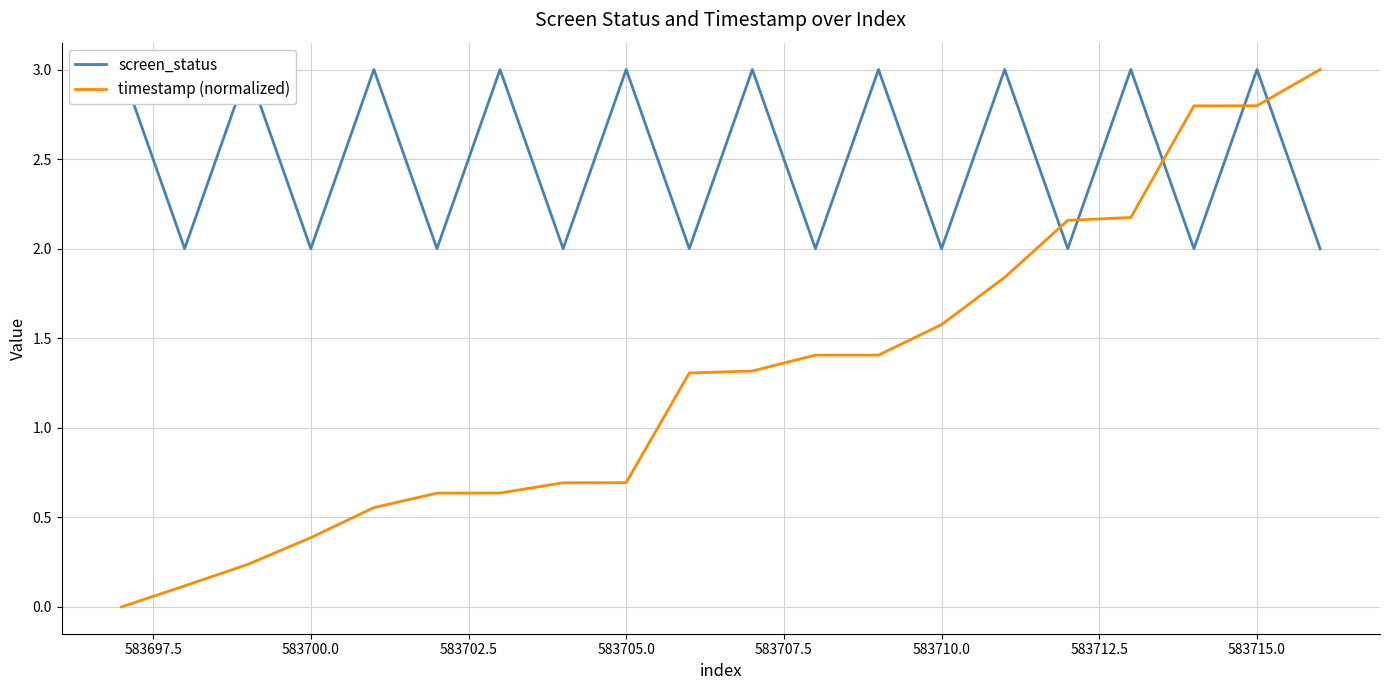

True or false: screen_status has a value of 0.4 at 583707.5.

False